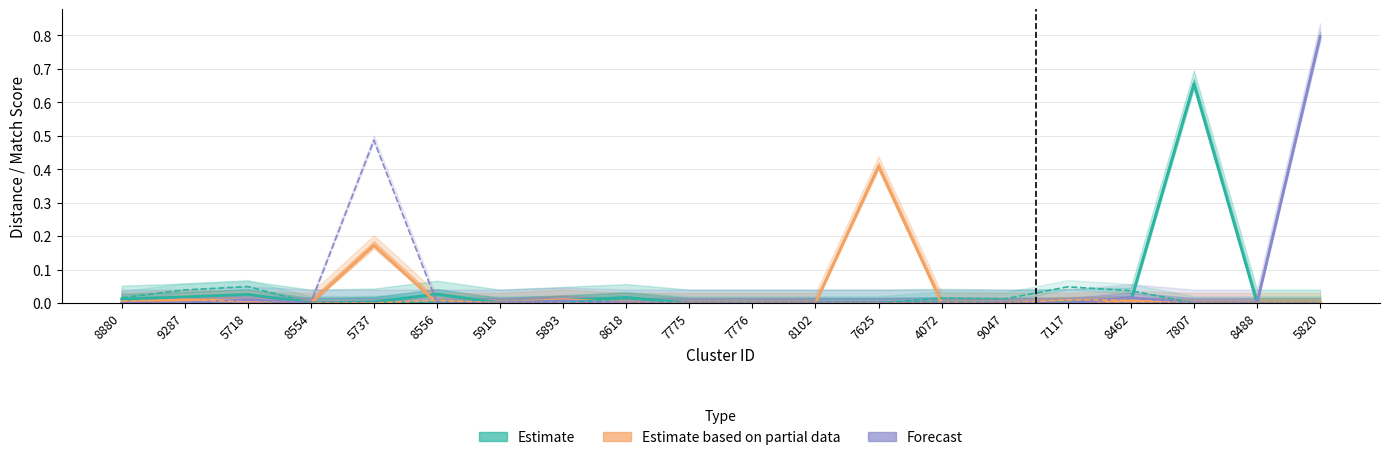

Rank the categories by col_27 (Partial Data Estimate) value from highest to lowest.

7625, 5737, 5893, 9287, 8462, 5718, 8880, 8554, 8556, 5918, 8618, 7775, 7776, 8102, 4072, 9047, 7117, 7807, 8488, 5820